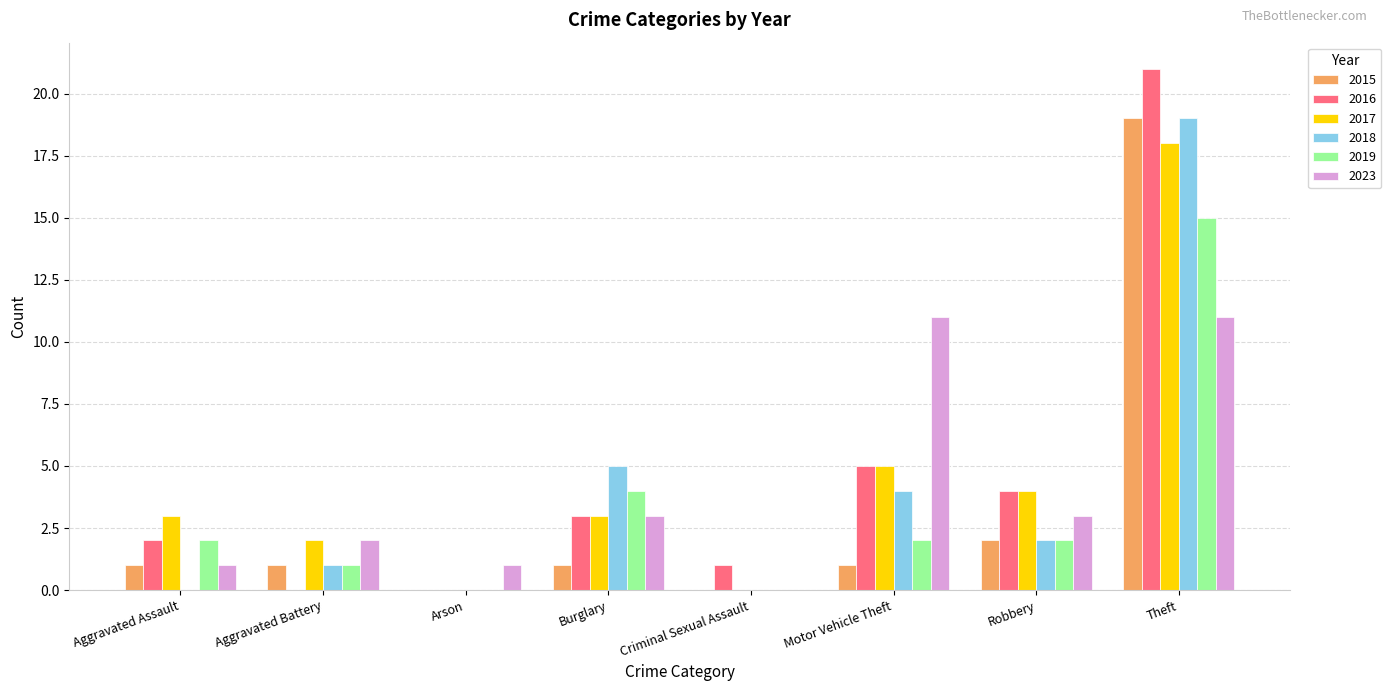

How many groups of bars are there?

8